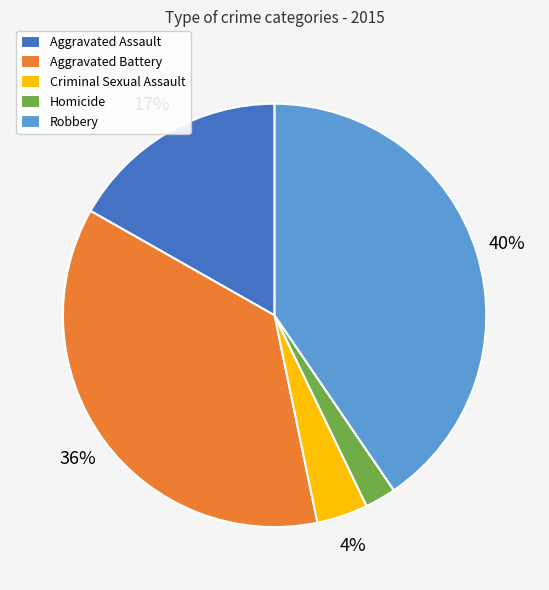

To the nearest percent, what percentage of the pie is Criminal Sexual Assault?

4%